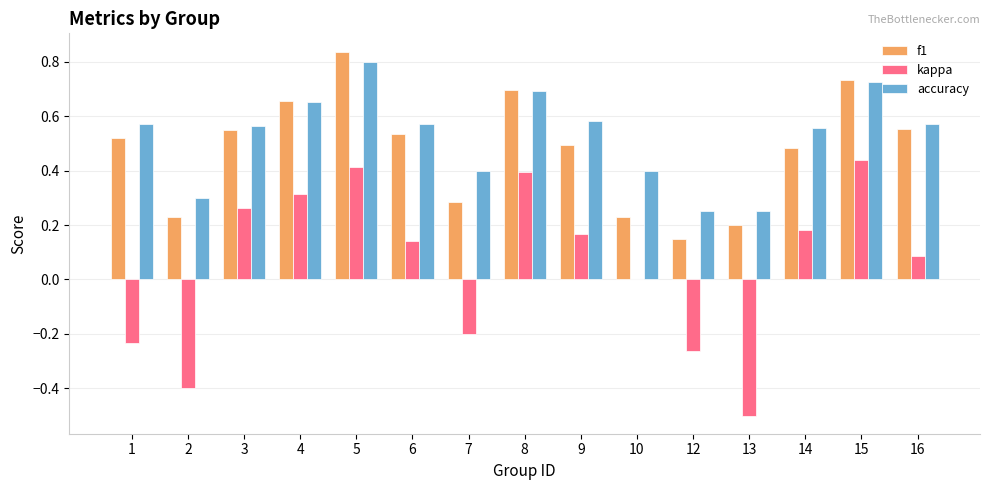

Which series has the largest range (max minus min)?

kappa